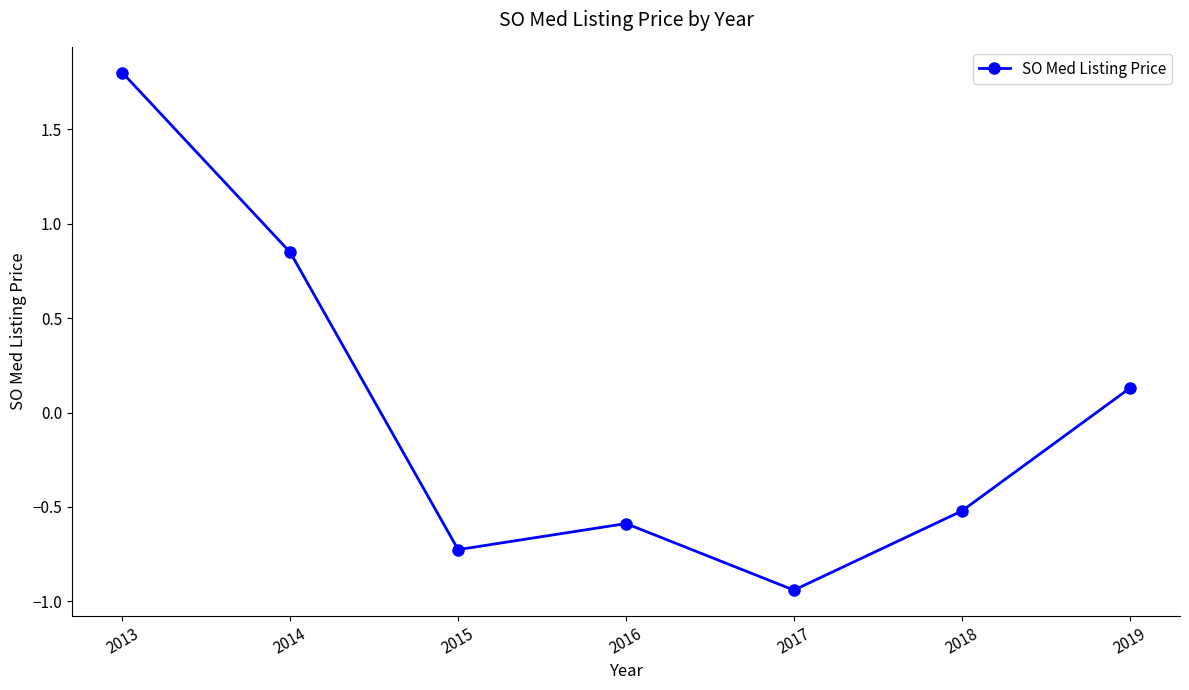

The chart shows a value of -1.3 at 2017. True or false?

False